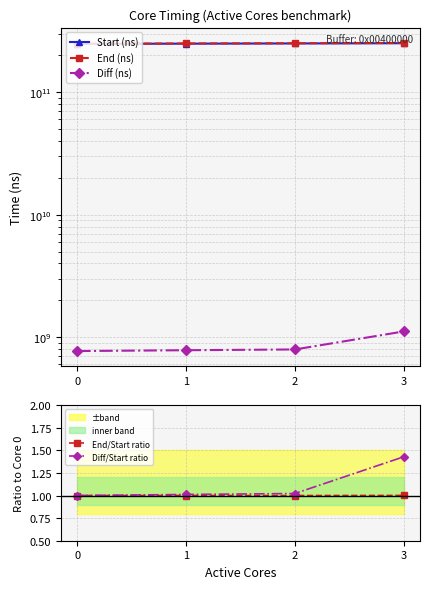

At how many categories does at least one series exceed 14792793112?

4